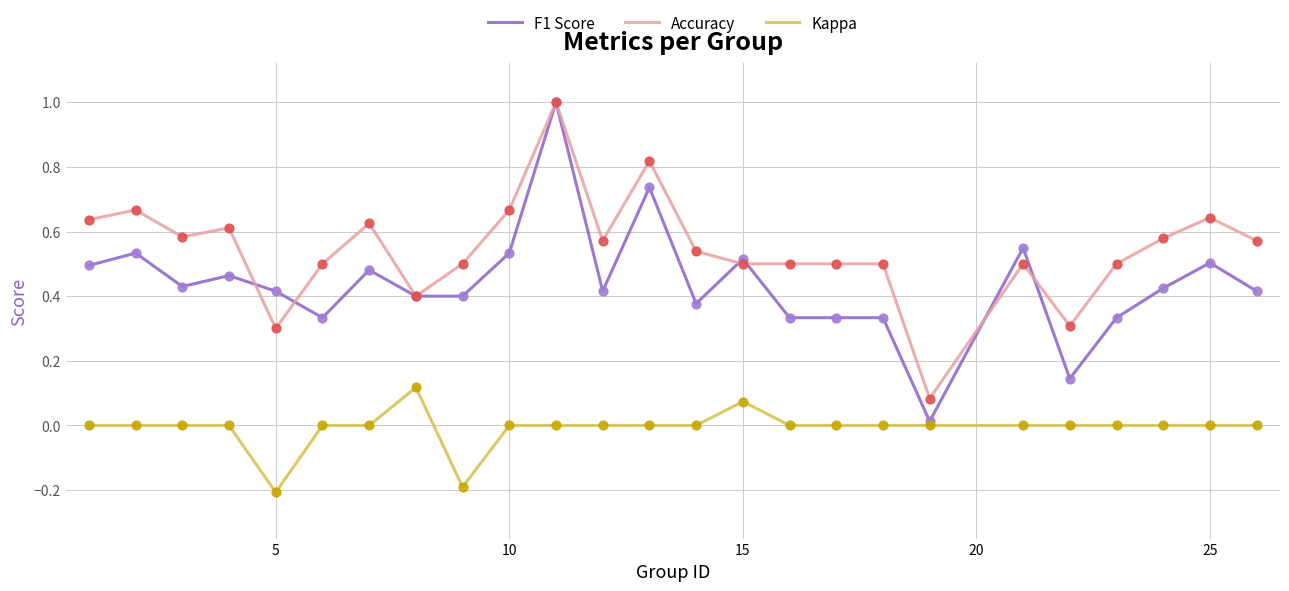

At how many categories does at least one series exceed 0?

25